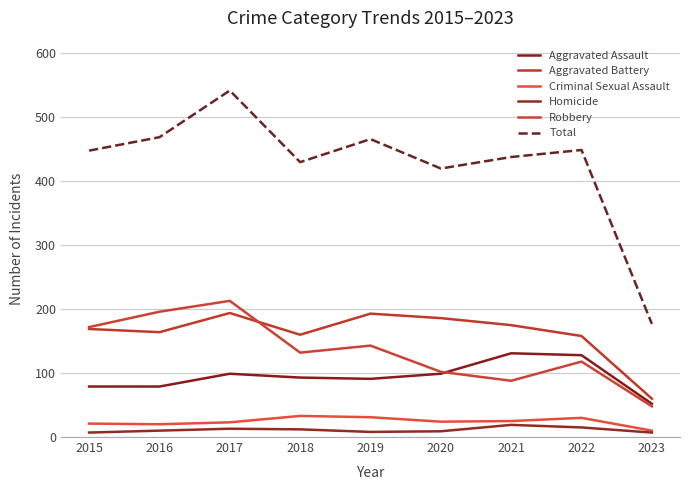

Is this an area chart (filled region under the line)?

No